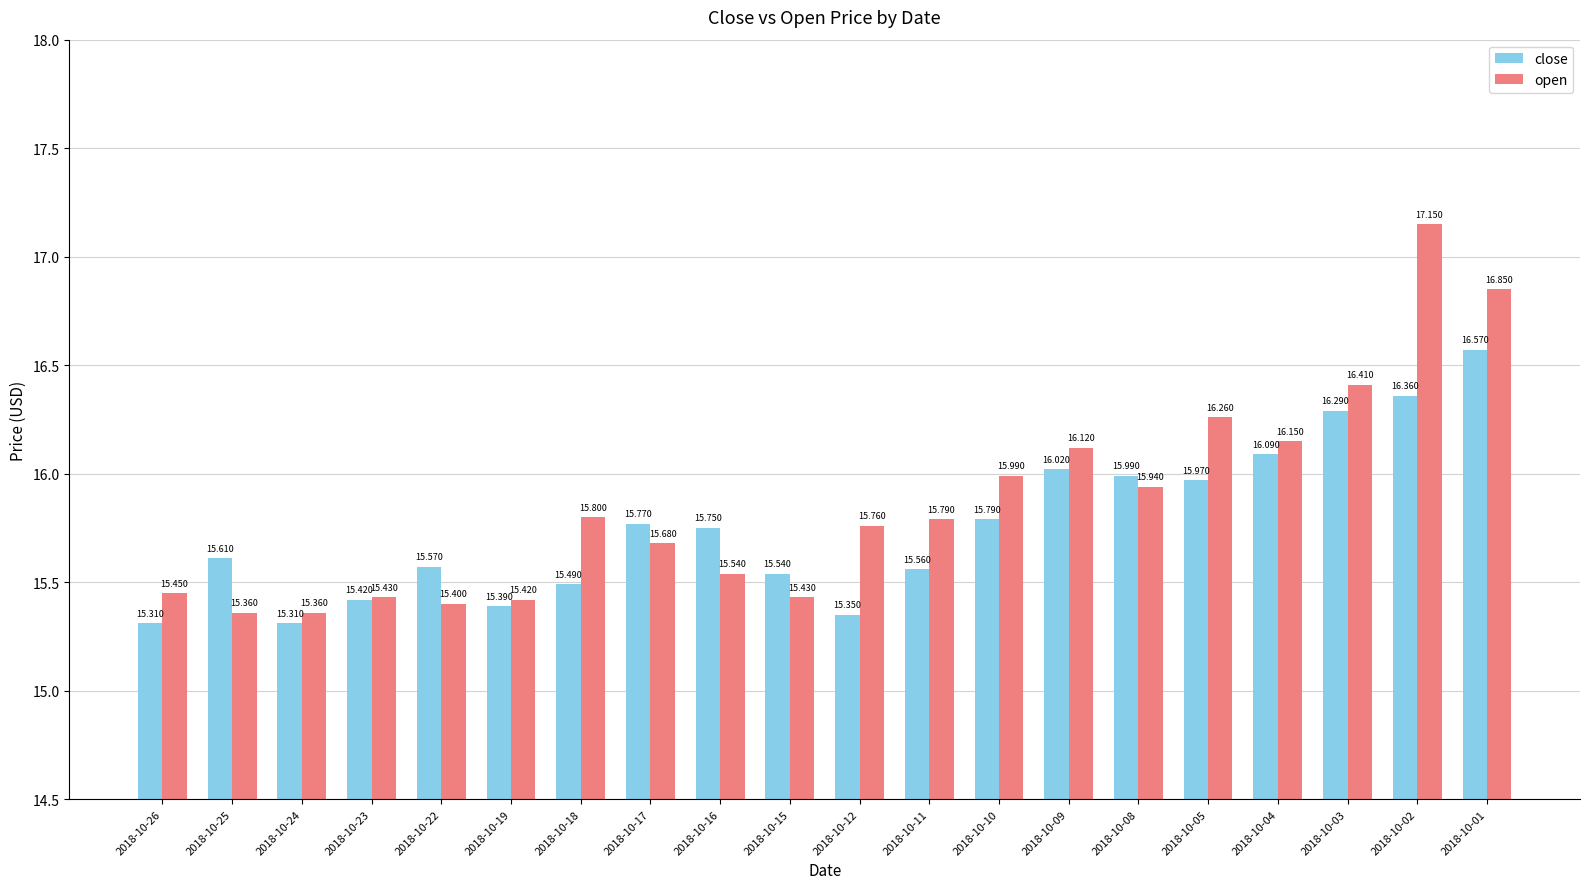

Which series has the widest spread of values?

open